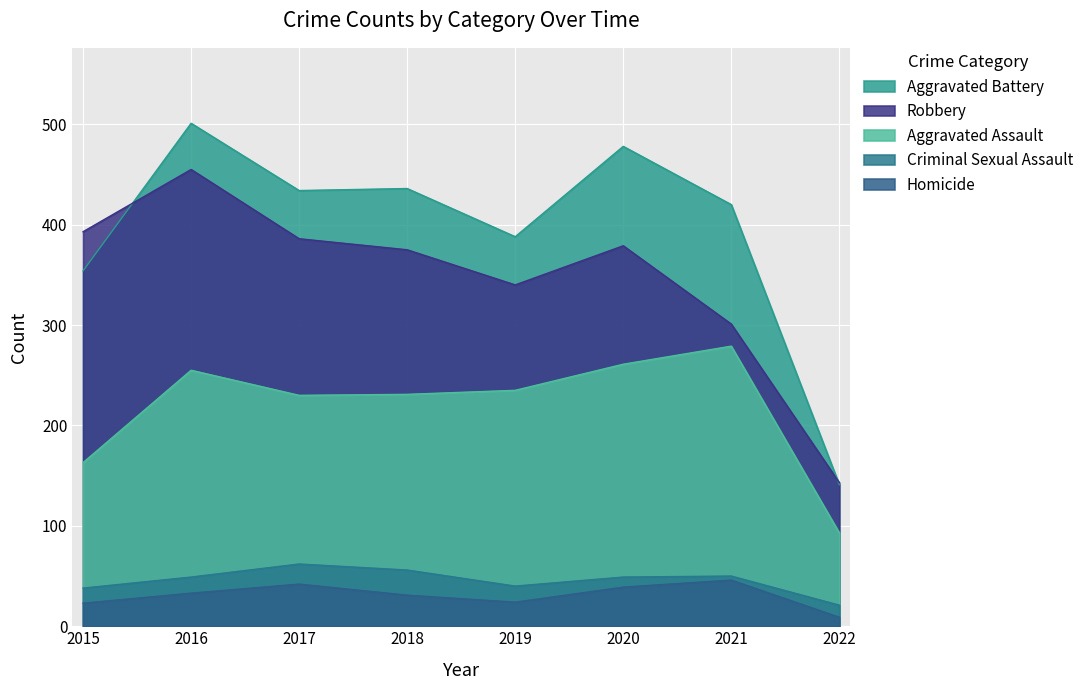

True or false: Homicide has more than 1 points higher than both neighbors.

True